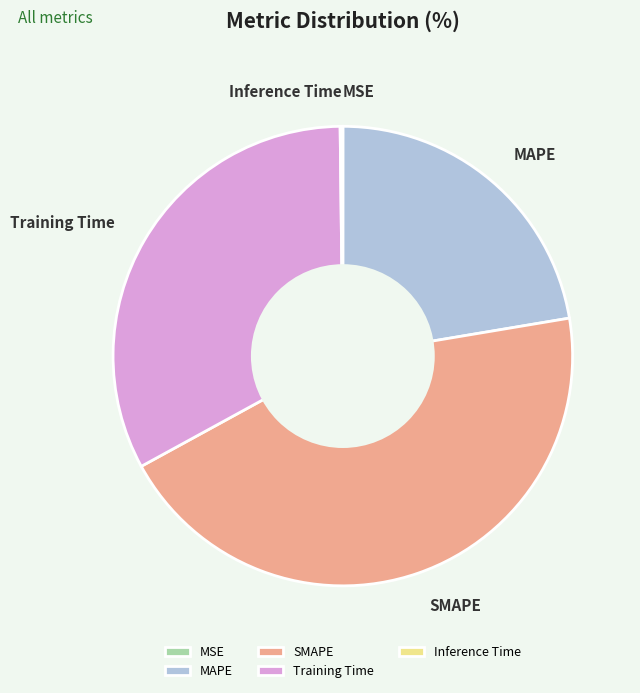

Do Training Time and SMAPE together represent more than half of the pie?

Yes